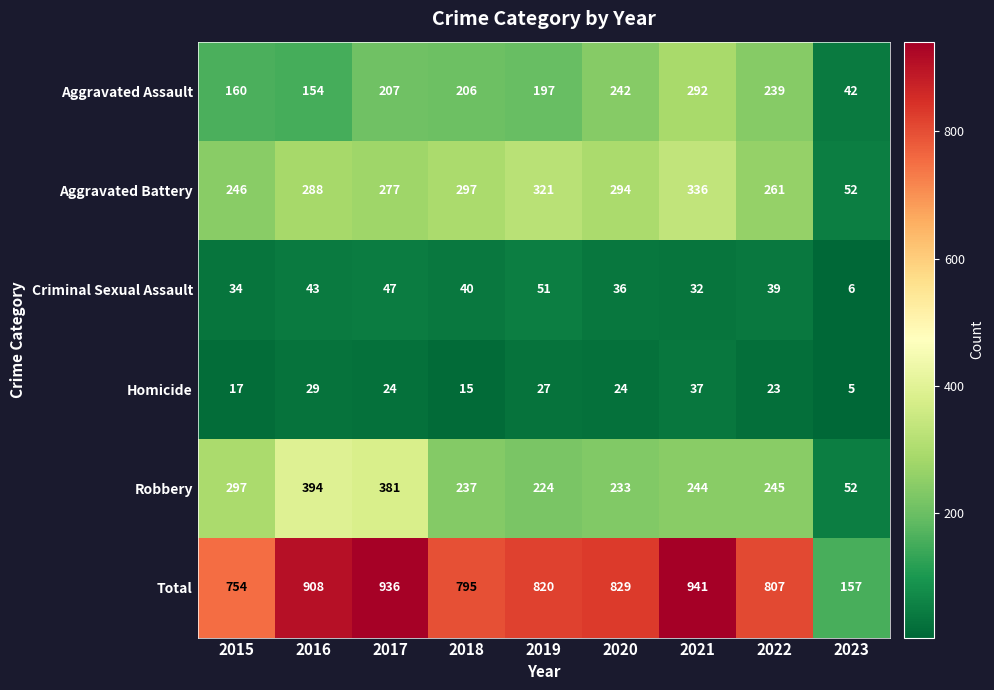

What value does the Robbery series have at 2023?

52